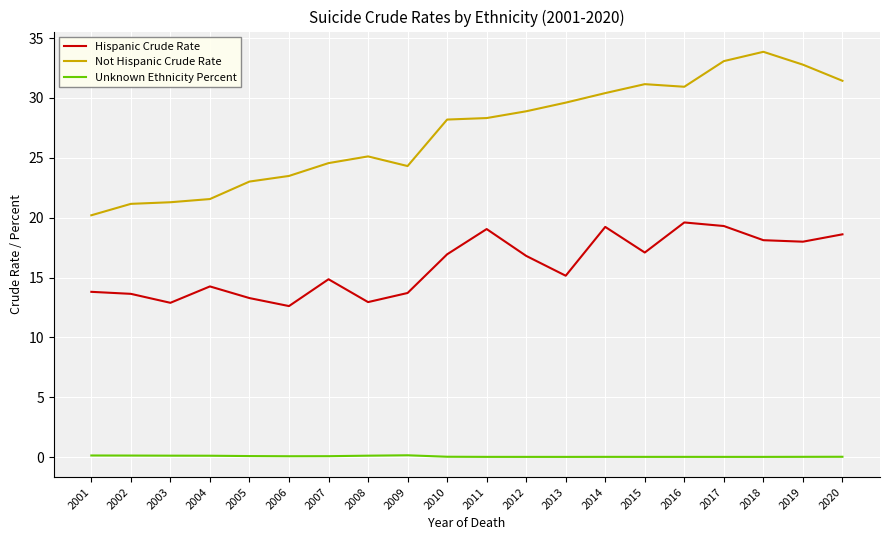

Does the chart display data point markers on the line(s)?

No